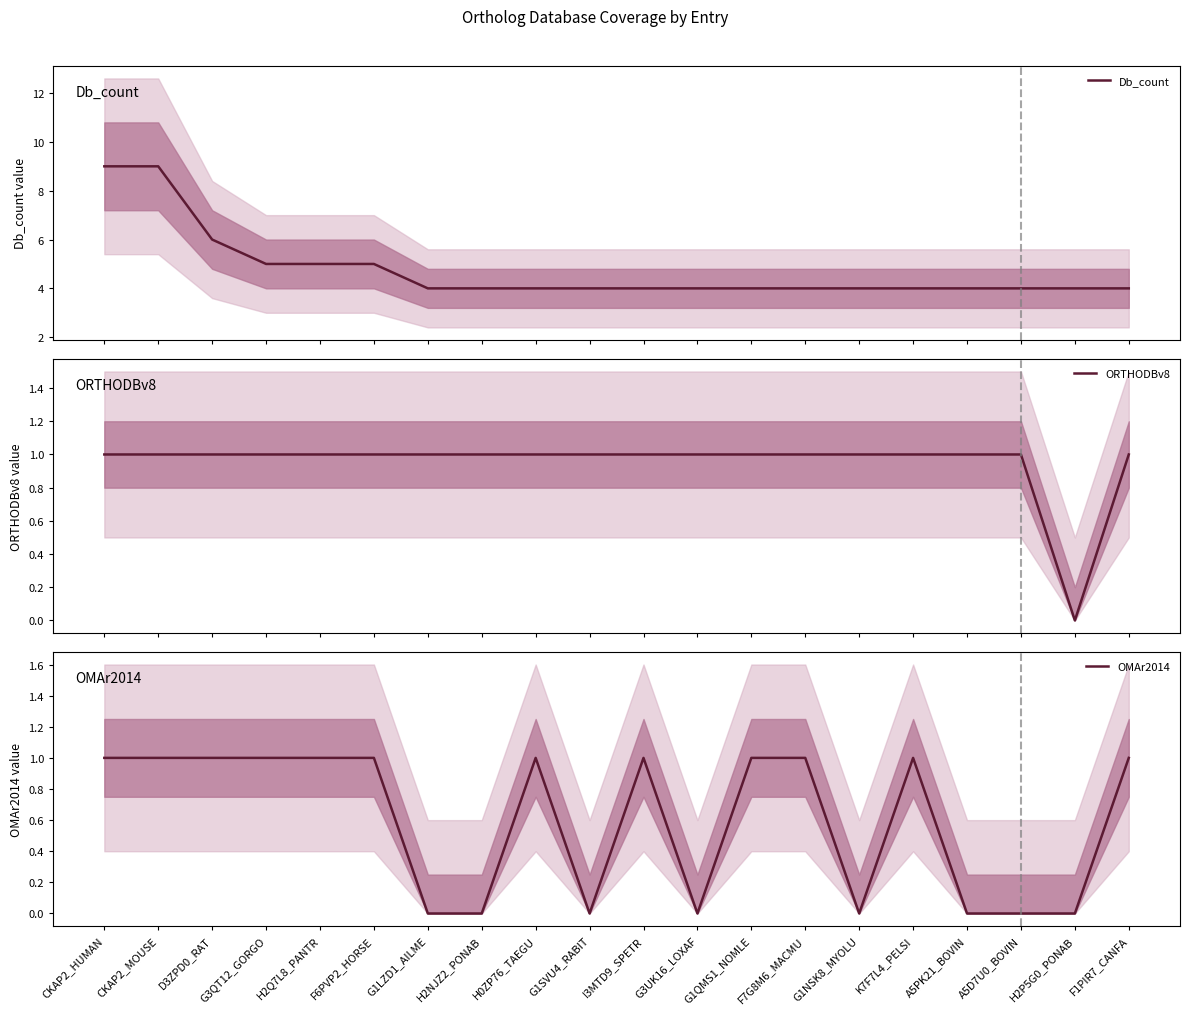

Which series has the largest range (max minus min)?

Db_count